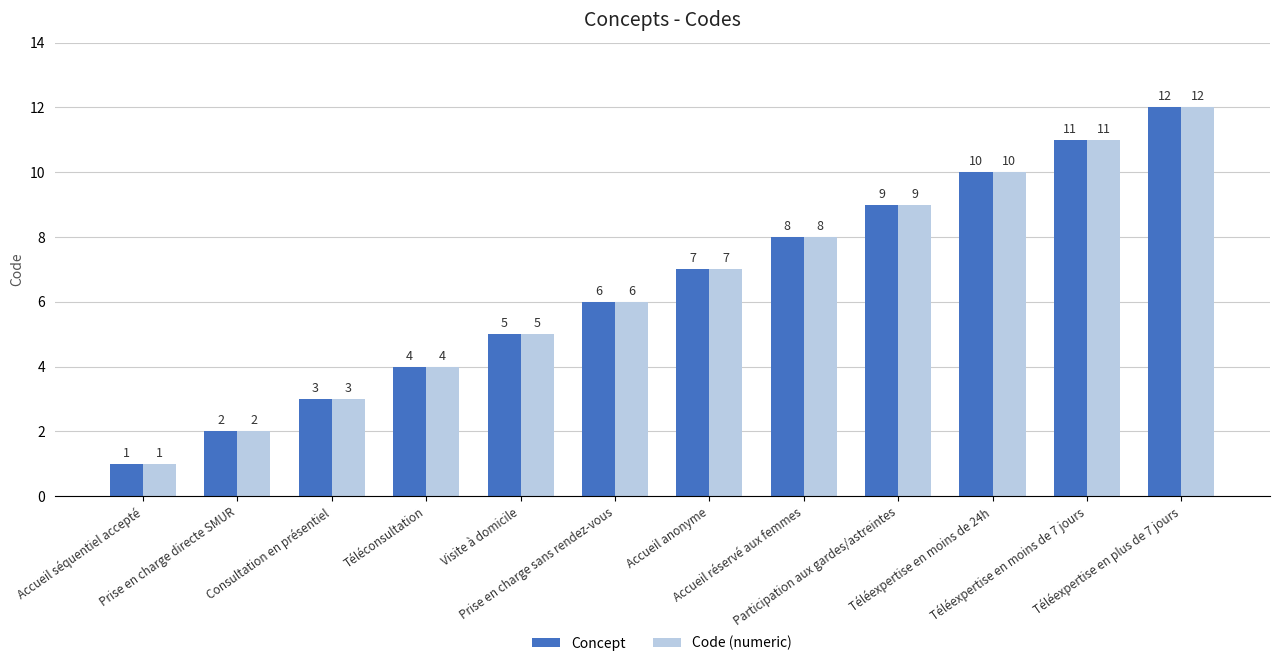

Where is Code (numeric) nearest to the value 6?

Prise en charge sans rendez-vous